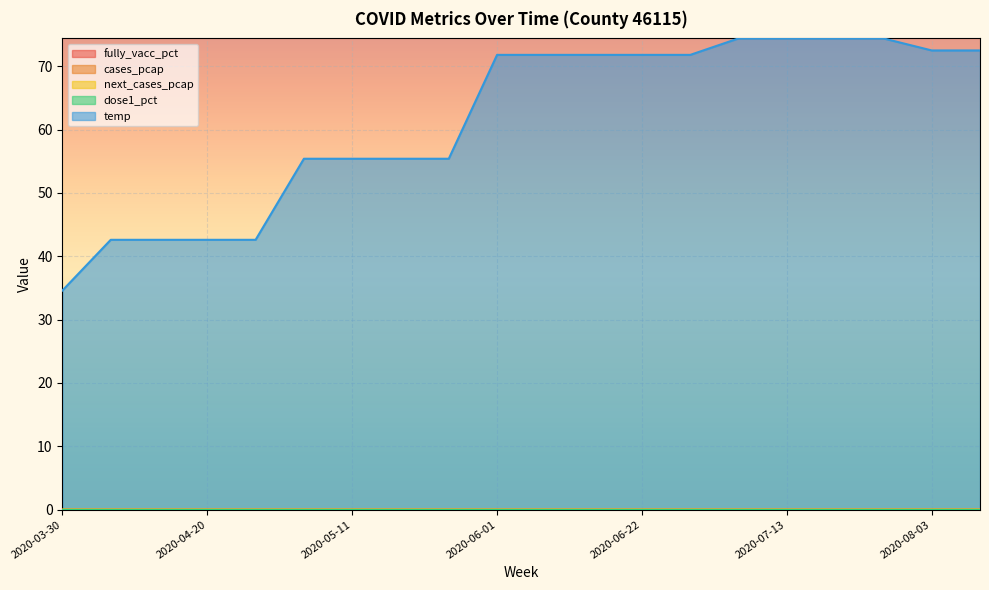

The value of temp at 2020-05-18 is 55.4. True or false?

True